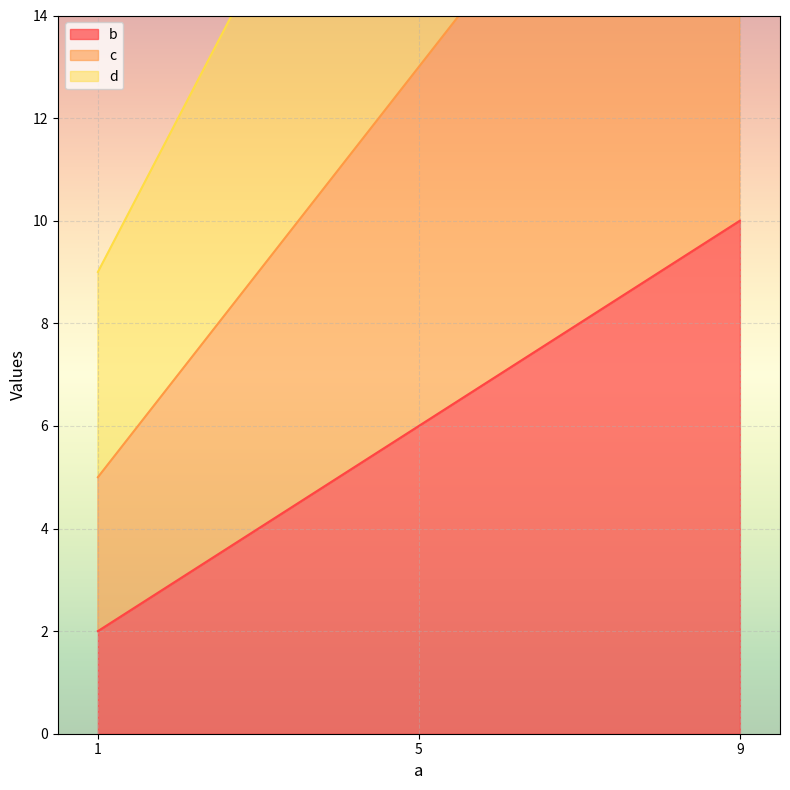

Which series has the largest total across all categories?

d